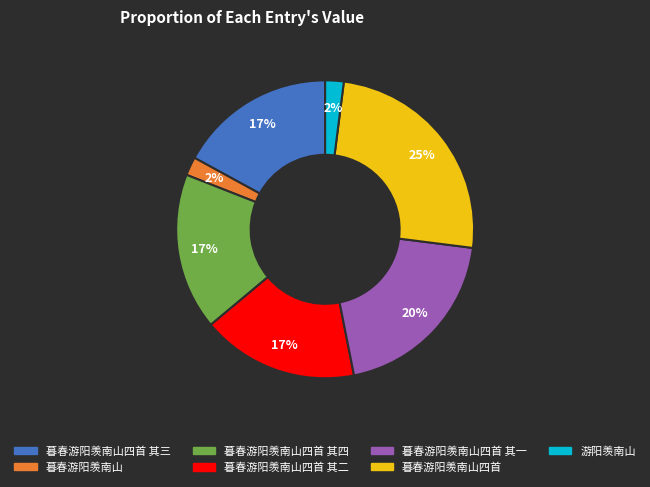

To the nearest percent, what is the average slice percentage?

14%